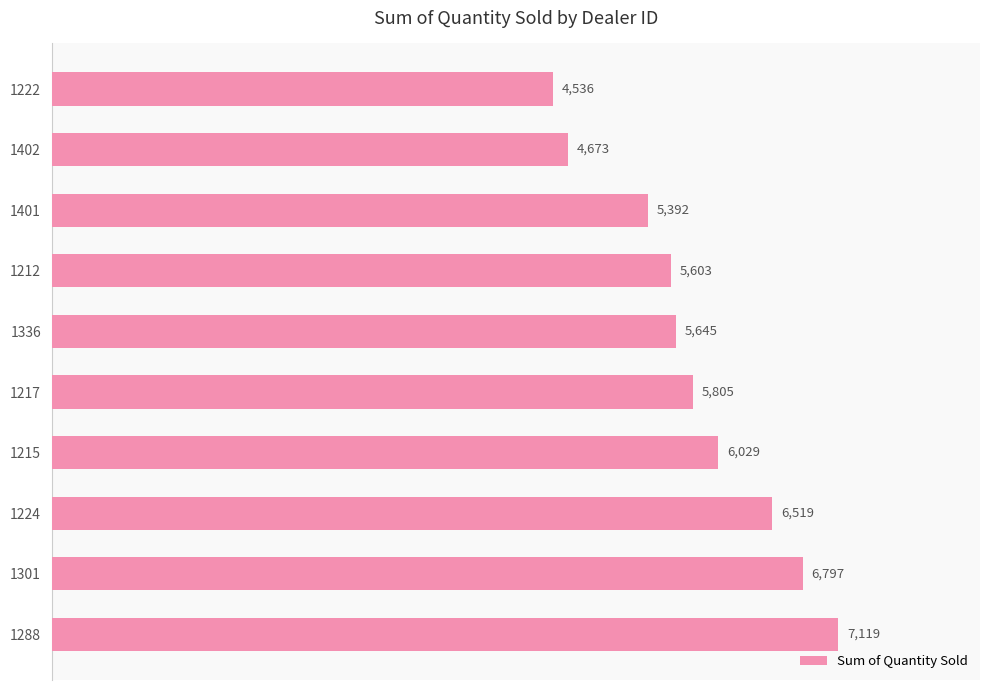

Count the number of categories in the chart.

10